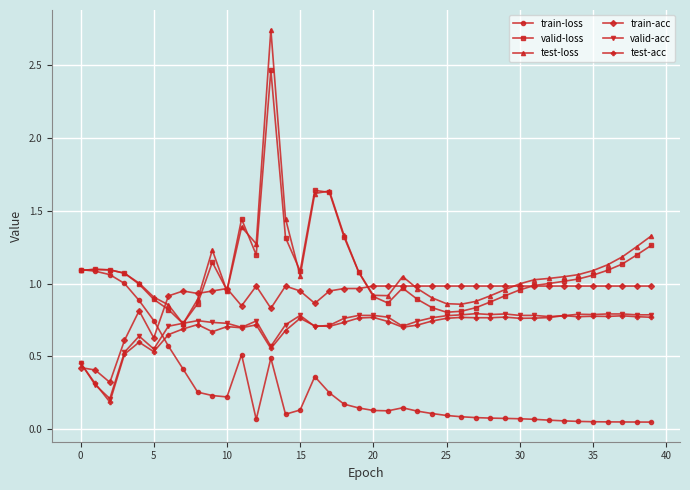

True or false: train-loss has more than 2 interior local peaks.

True